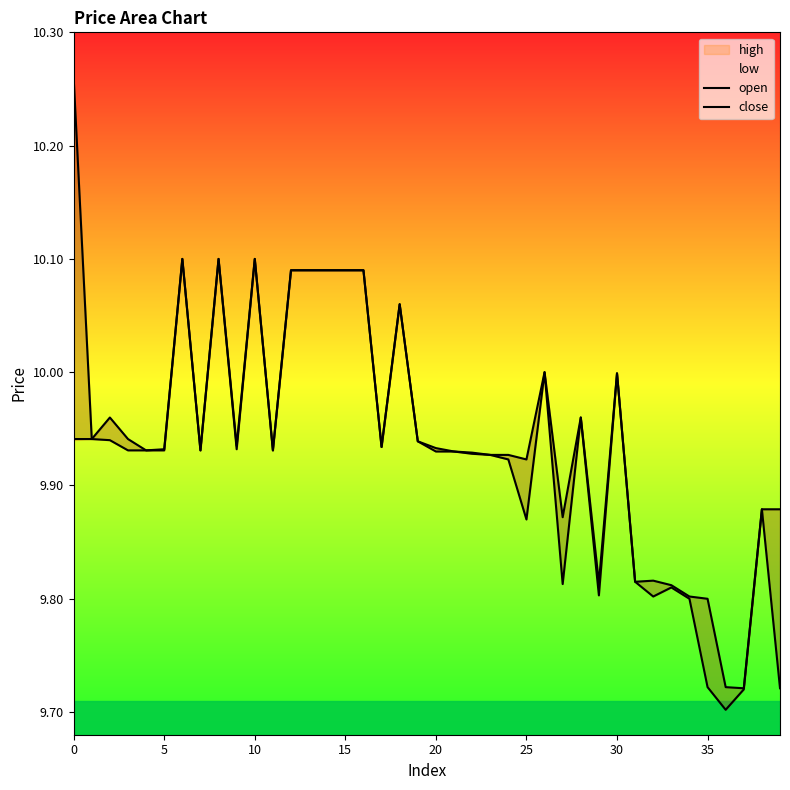

The close series shows 9.7 at 35. True or false?

True